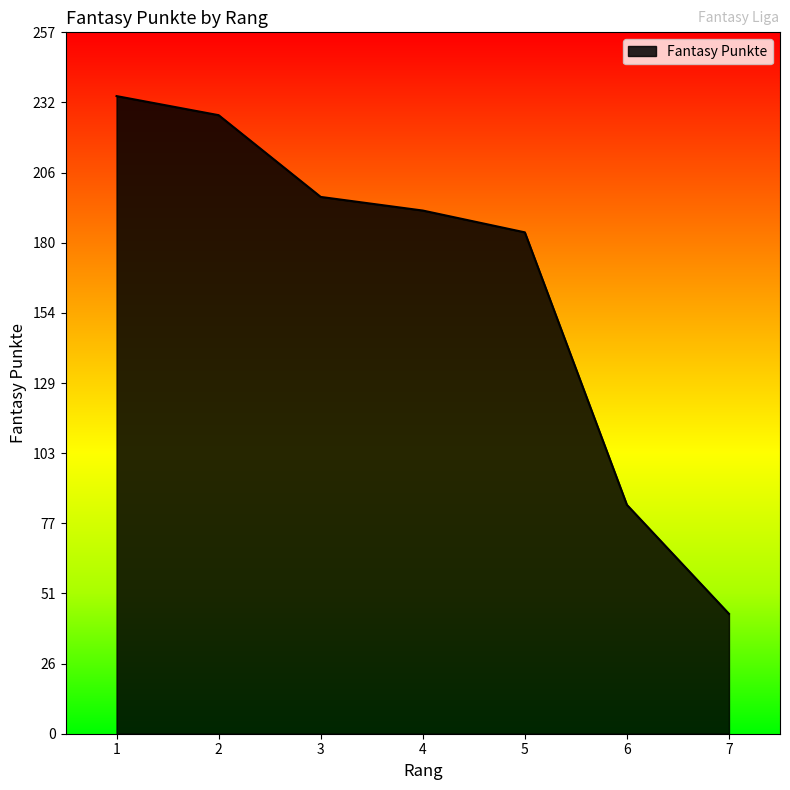

Does the chart display data point markers on the line(s)?

No